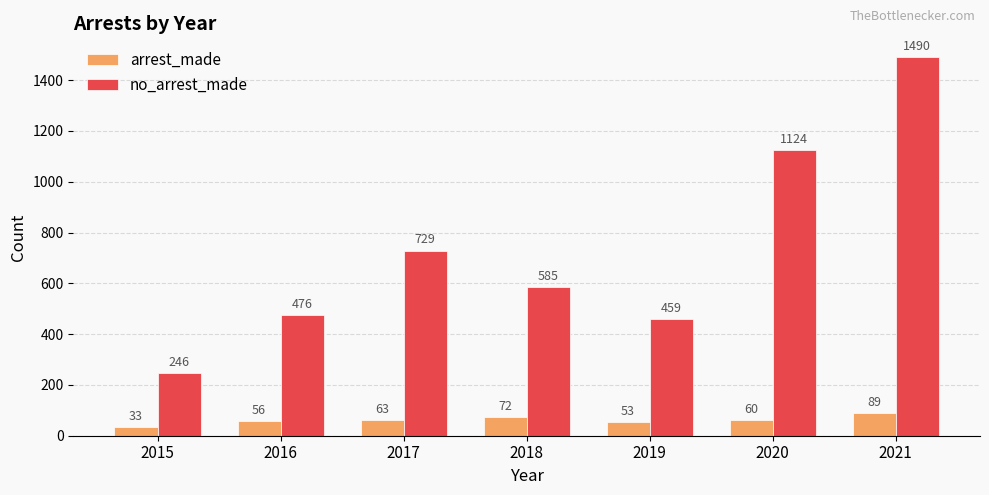

At which label is no_arrest_made closest to 868?

2017